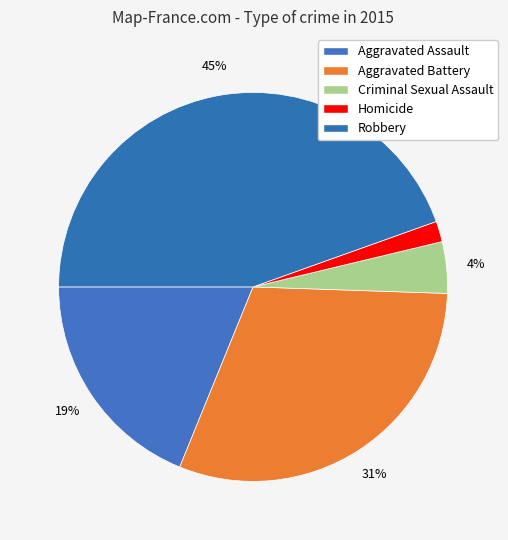

Combined, what portion of the pie is Criminal Sexual Assault and Aggravated Assault?

23.1%